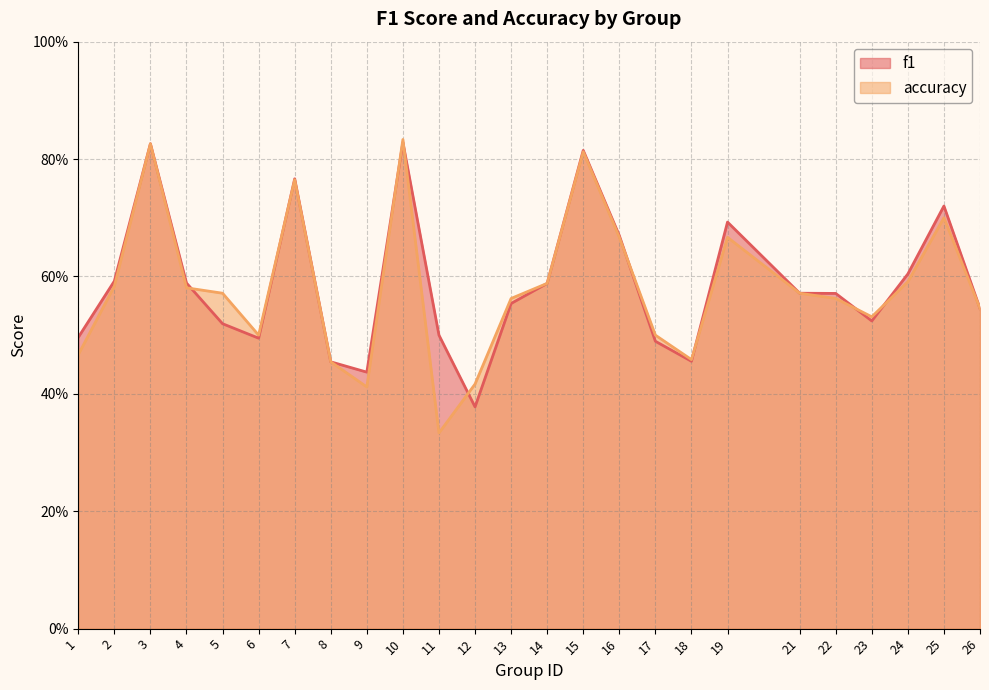

The value of f1 at 3 is 0.8. True or false?

True